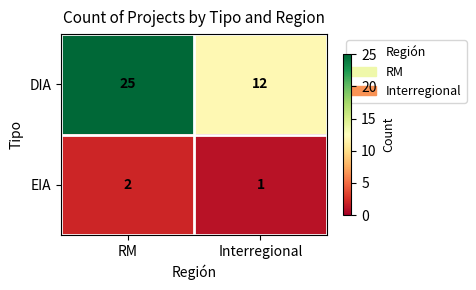

What is the sum of all DIA values?

37